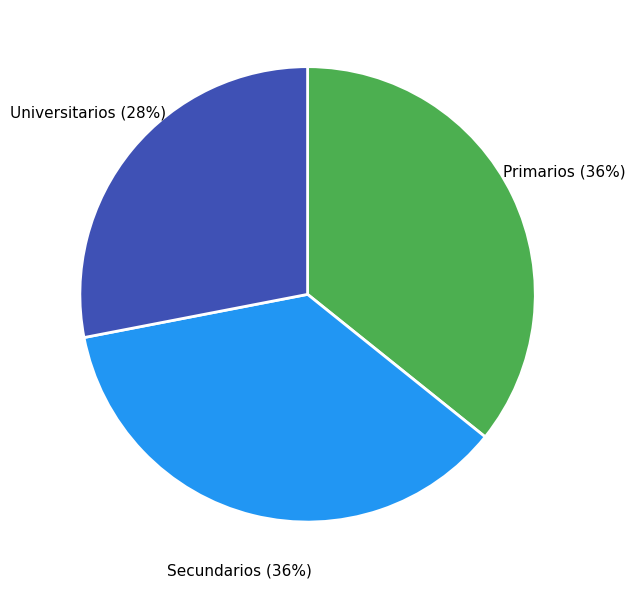

To the nearest percent, what percentage of the pie is Universitarios?

28%